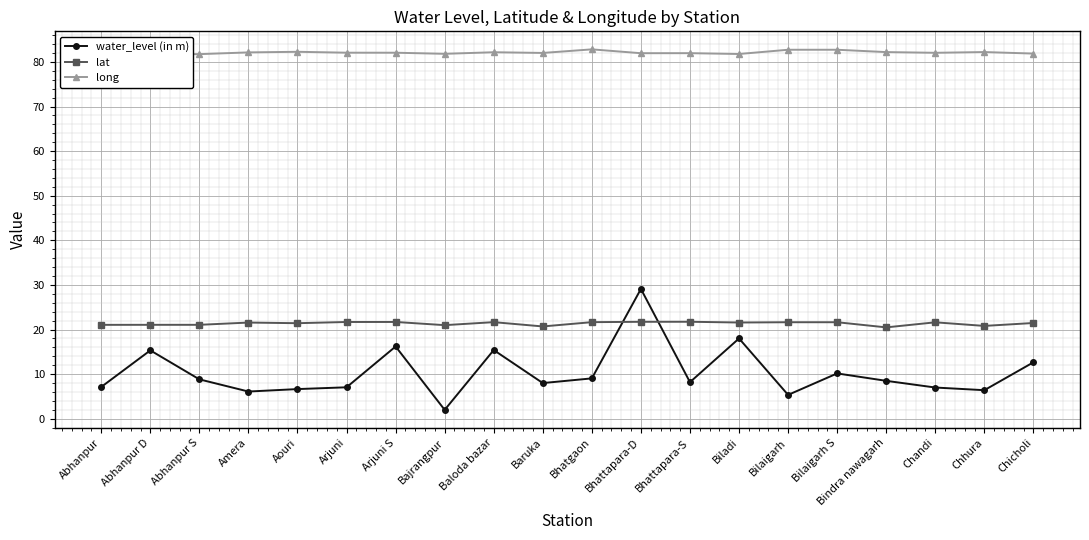

Is this an area chart (filled region under the line)?

No